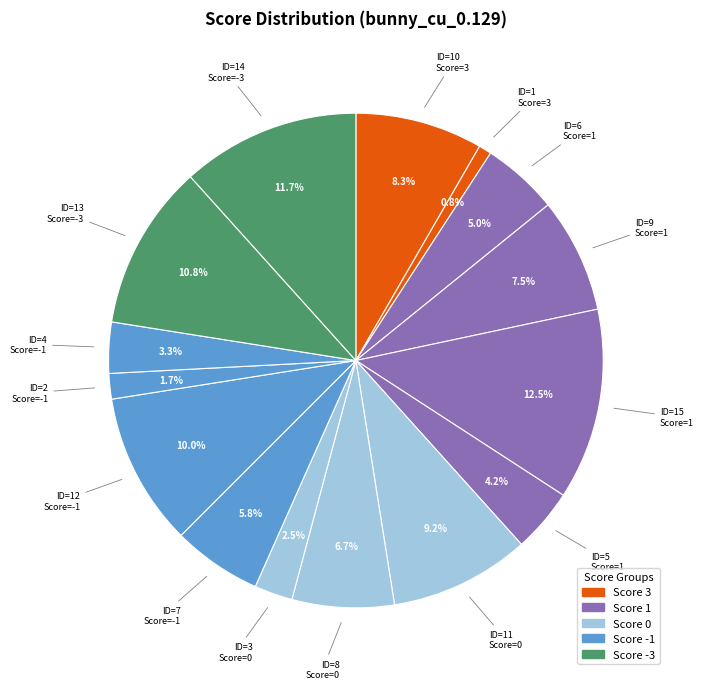

How many segments does this pie chart have?

15